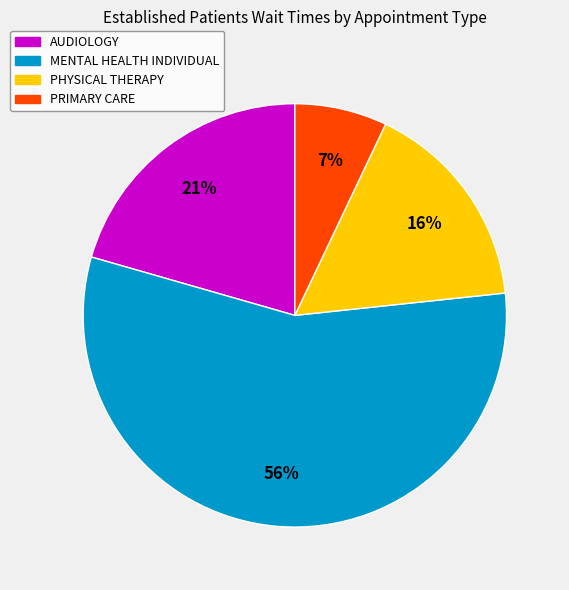

Between MENTAL HEALTH INDIVIDUAL and AUDIOLOGY, which is larger?

MENTAL HEALTH INDIVIDUAL